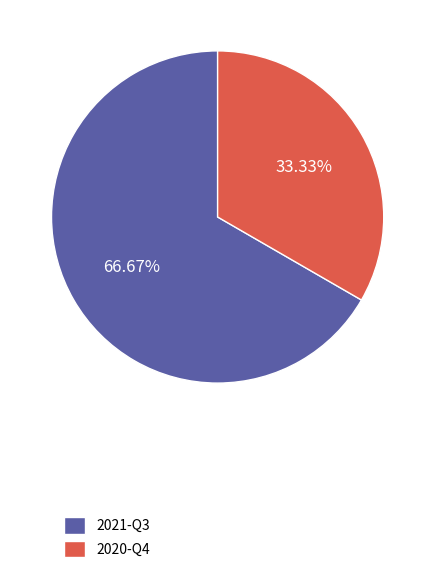

Which has a higher value, 2021-Q3 or 2020-Q4?

2021-Q3